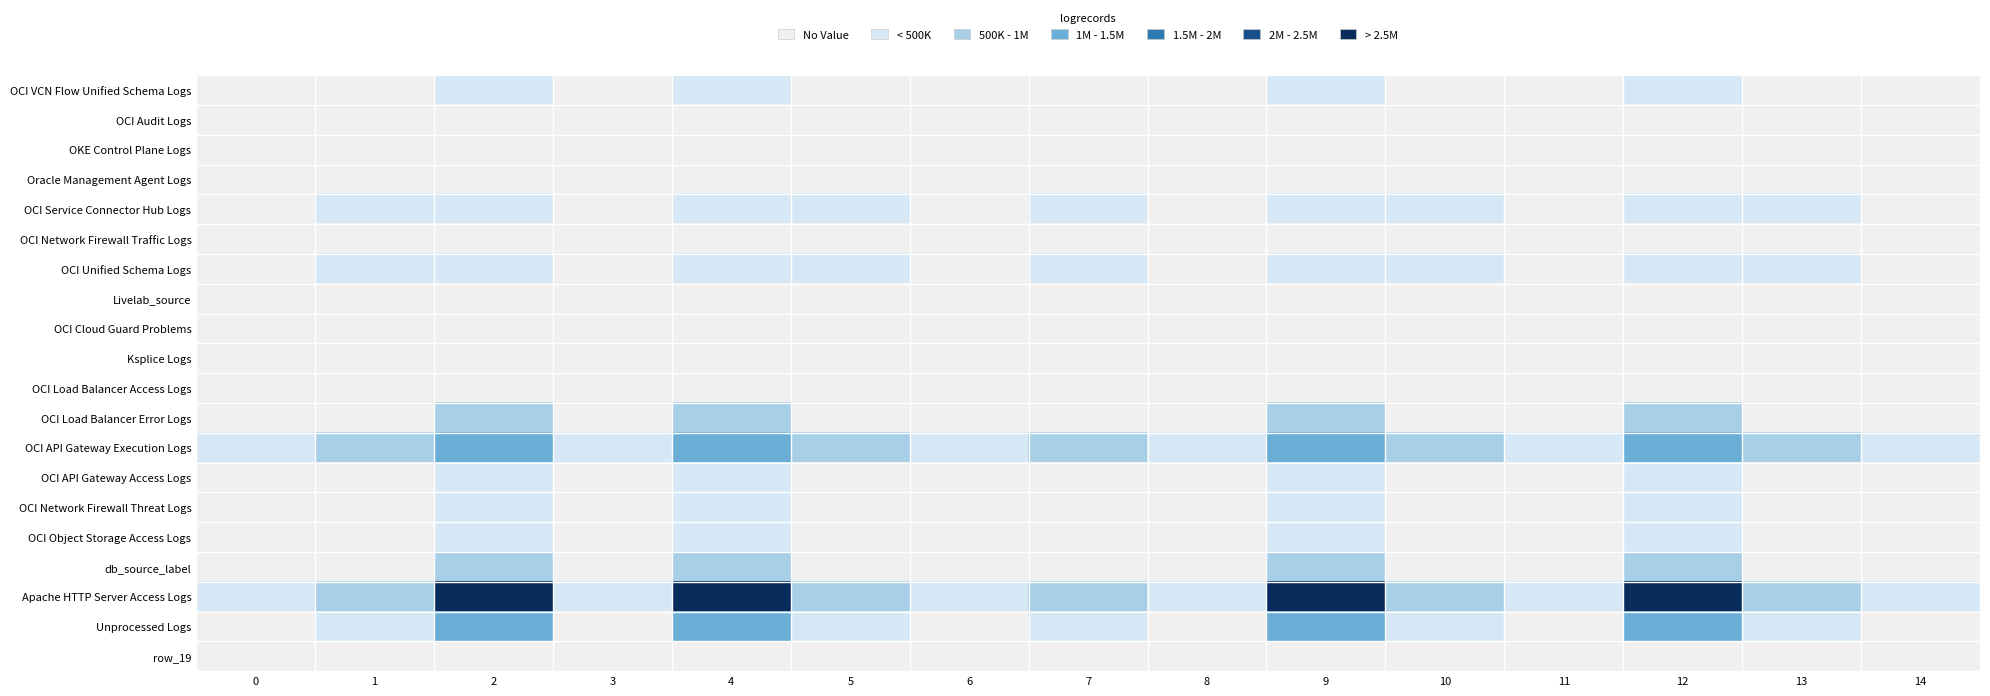

Is it true that row_19 equals 34827.6 at 0?

False